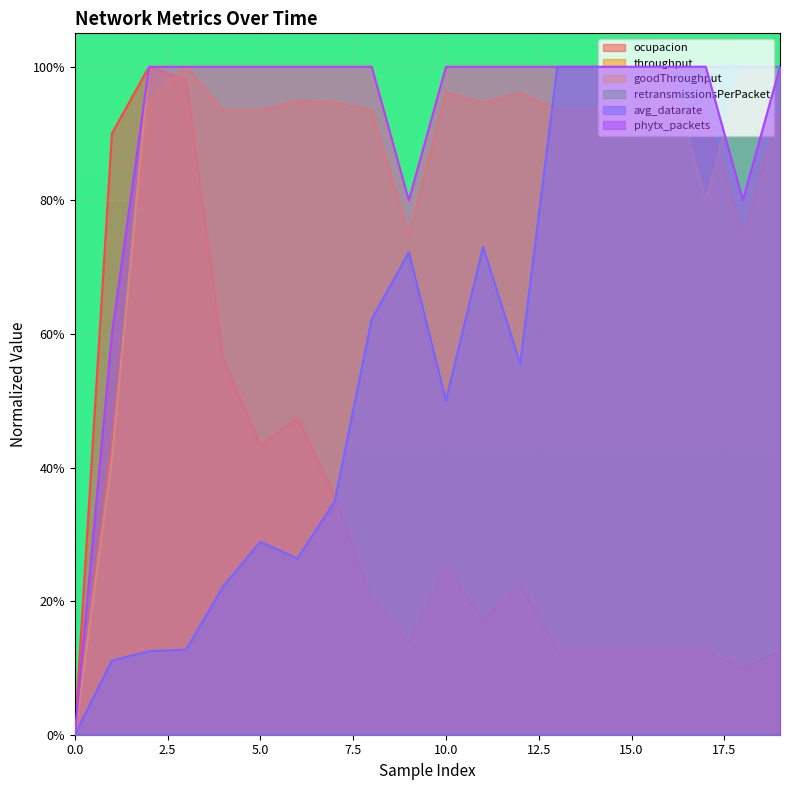

Does the chart display data point markers on the line(s)?

No